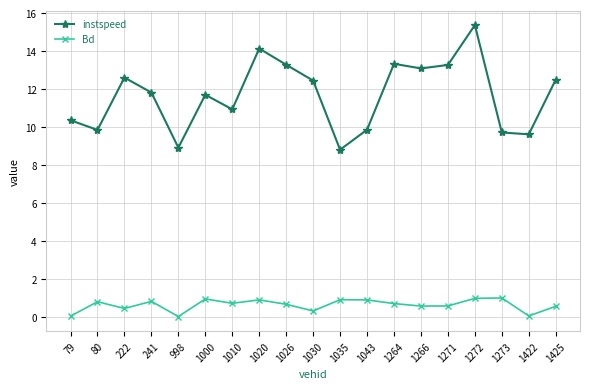

True or false: Bd and instspeed intersect in this chart.

False